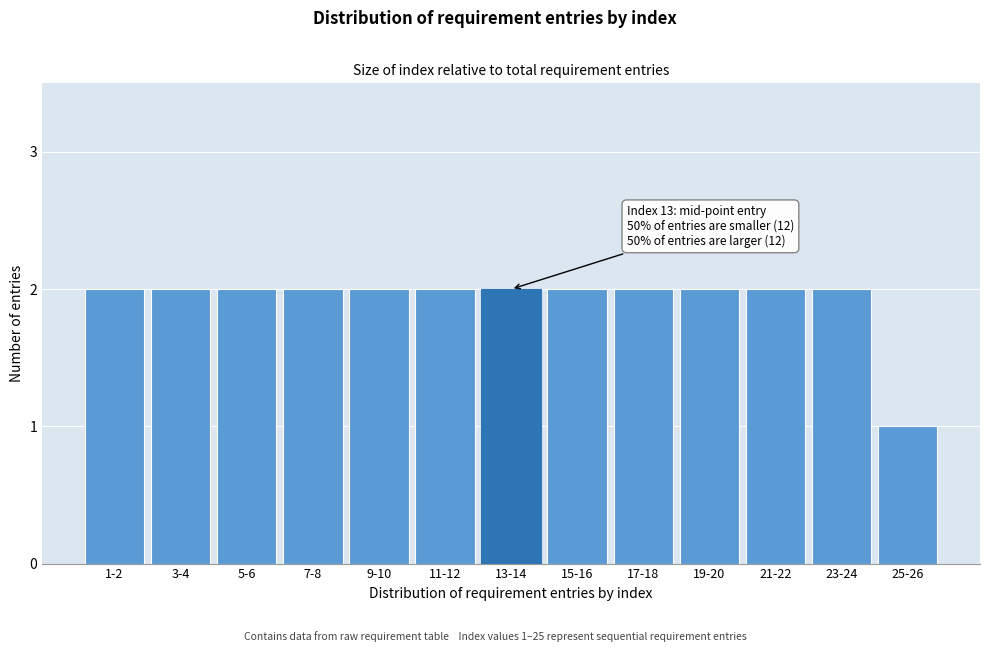

Reading left to right, list all the values displayed in this chart.

1-2=2	3-4=2	5-6=2	7-8=2	9-10=2	11-12=2	13-14=2	15-16=2	17-18=2	19-20=2	21-22=2	23-24=2	25-26=1